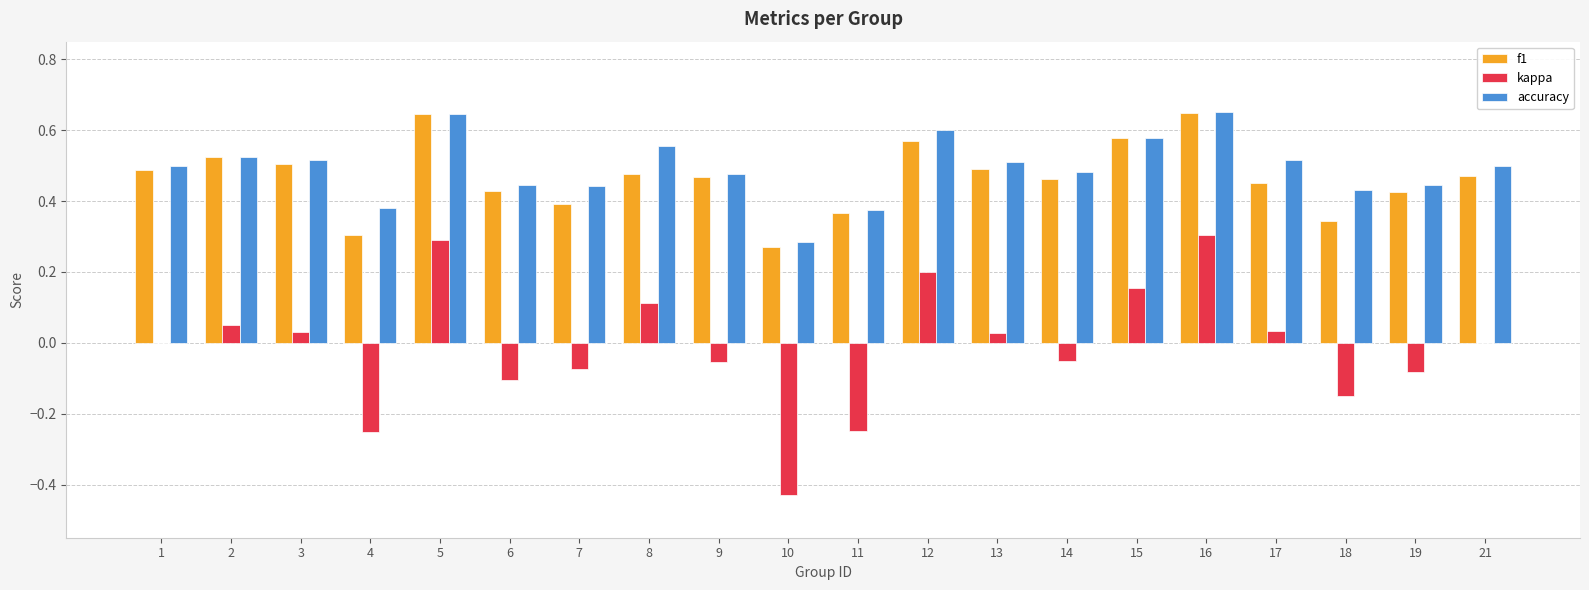

Which series changed the most between 1 and 7?

f1